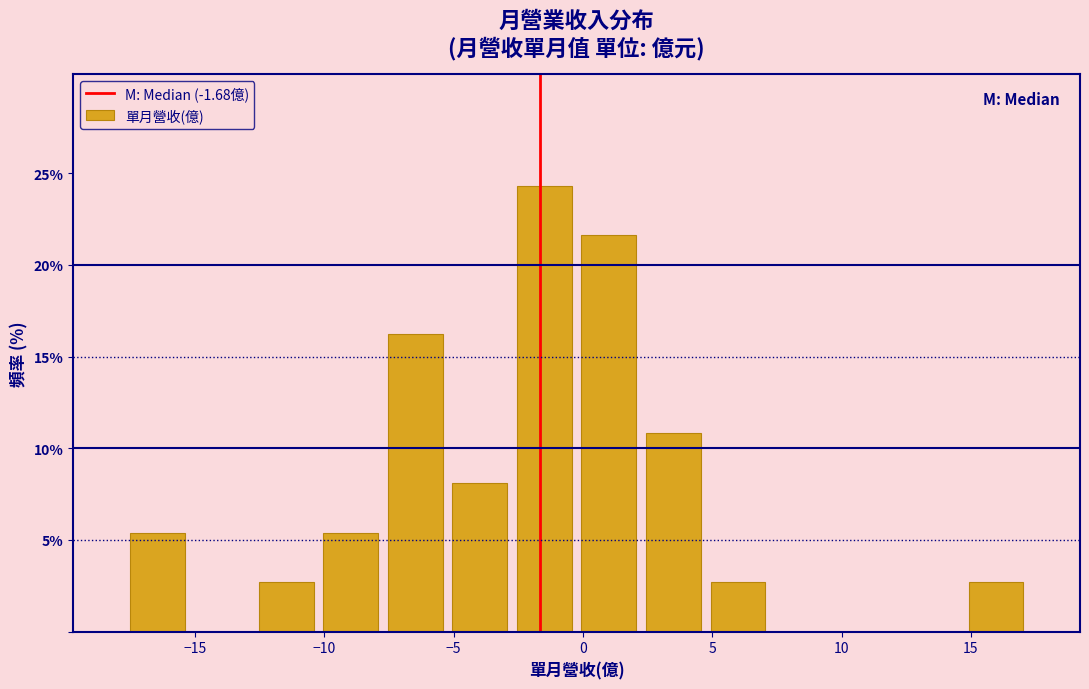

Reading left to right, transcribe this chart: for each bar, give the range it covers on the x-axis and its height. Neither the bar edges nor the heights are printed on the chart, so give them approximately, as read against the axes.

-17.5 to -15.0: 5.5
-15.0 to -12.5: 0
-12.5 to -10.0: 2.5
-10.0 to -7.5: 5.5
-7.5 to -5.0: 16.0
-5.0 to -2.5: 8.0
-2.5 to 0.0: 24.5
0.0 to 2.5: 21.5
2.5 to 4.5: 11.0
4.5 to 7.0: 2.5
7.0 to 9.5: 0
9.5 to 12.0: 0
12.0 to 14.5: 0
14.5 to 17.0: 2.5